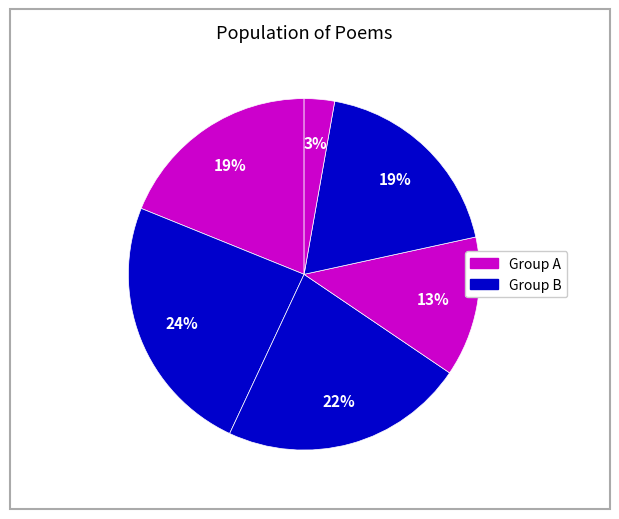

To the nearest percent, what is the difference between the largest and smallest slice percentages?

21%